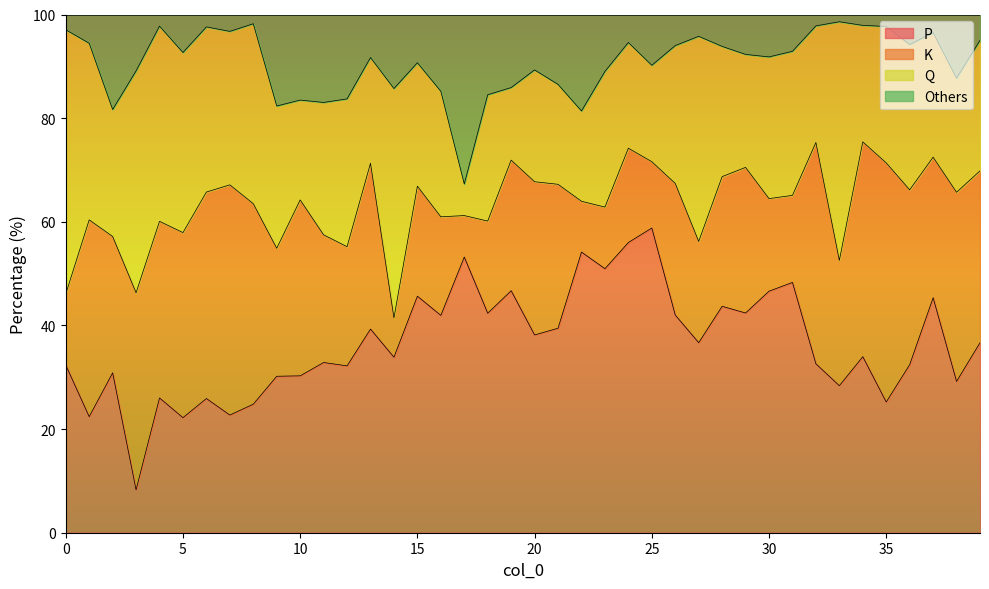

What is the maximum value shown in the chart?

98.6